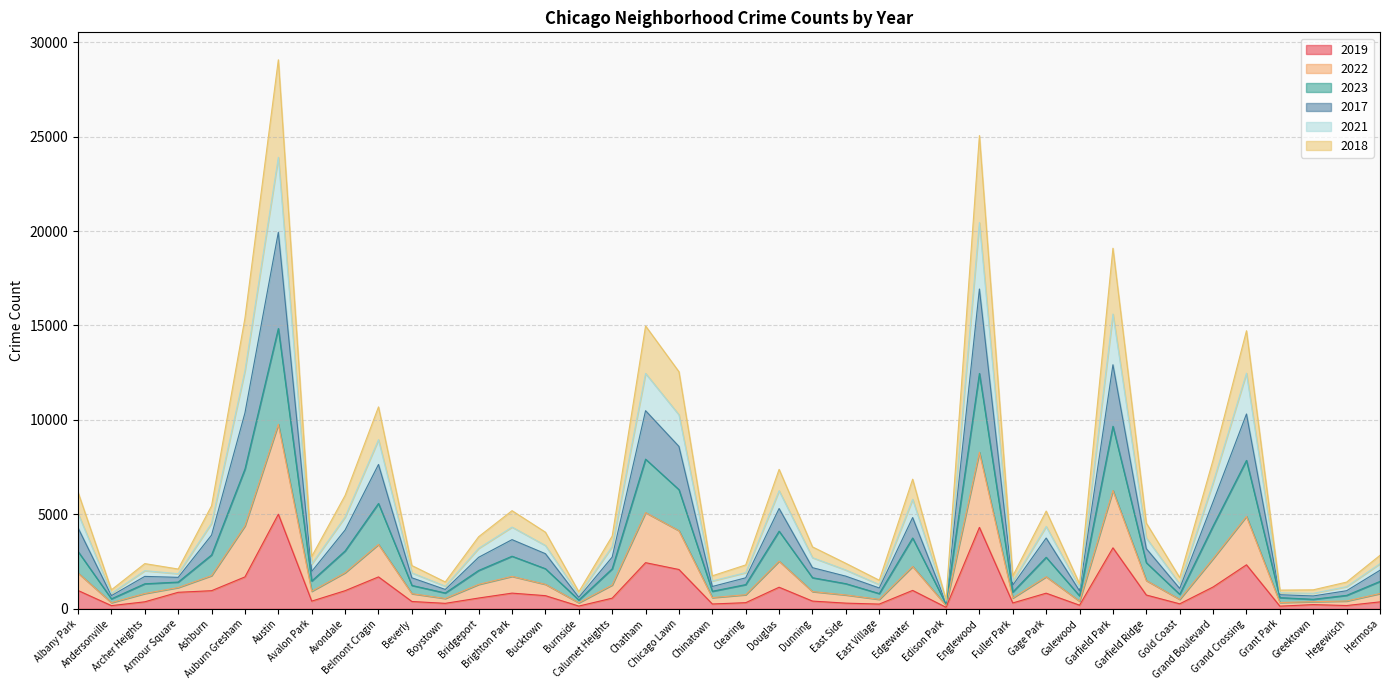

What is the label of the 2nd point from the right?

Hegewisch